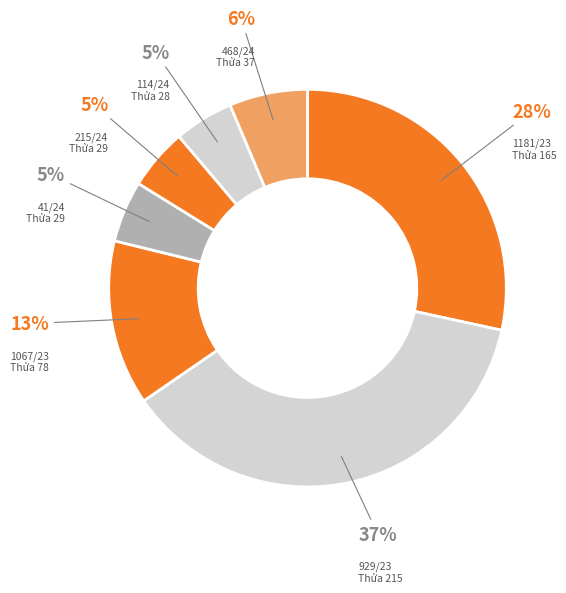

Count the number of slices in the pie.

7